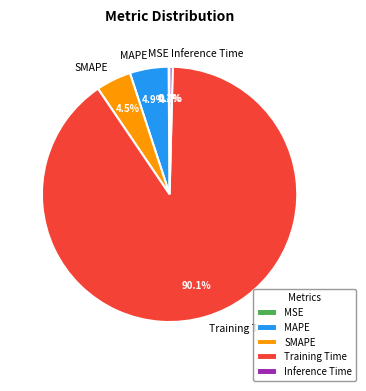

What is the largest slice in the pie chart?

Training Time